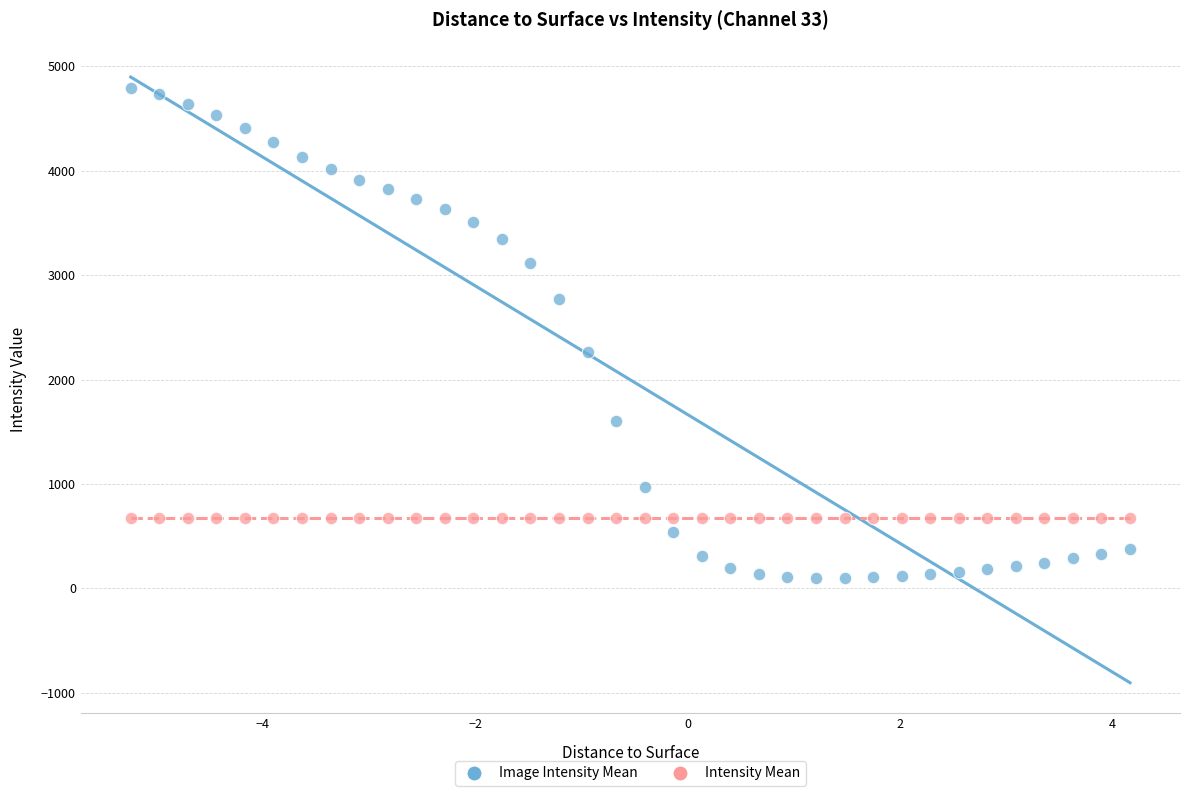

Which series contains the lowest Y value?

Image Intensity Mean